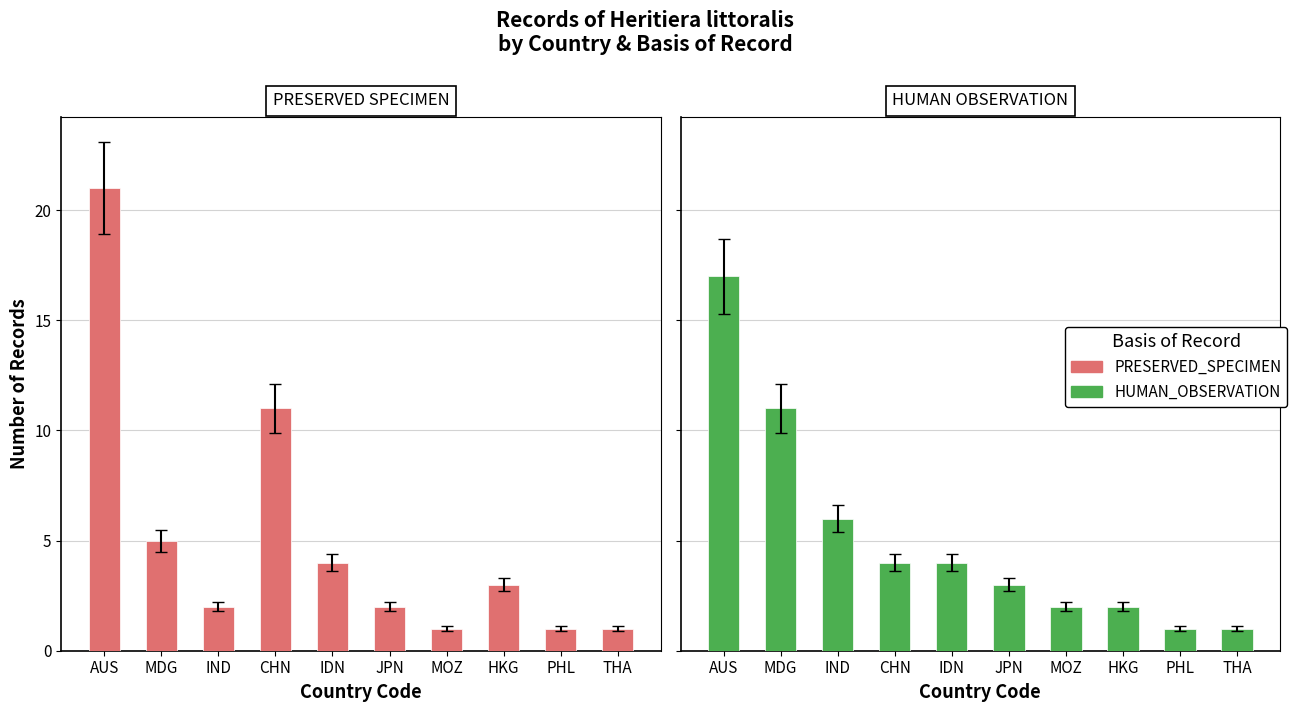

Which series has the largest total across all categories?

PRESERVED_SPECIMEN